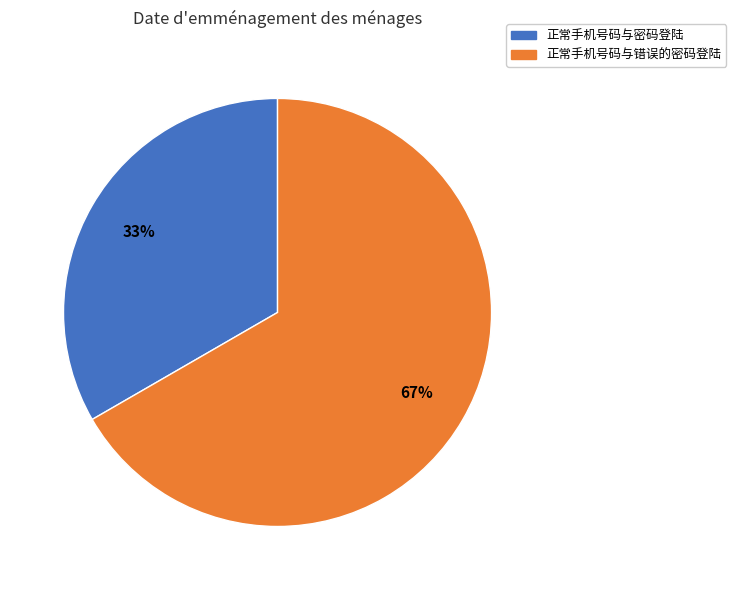

Is it true that 正常手机号码与密码登陆 is 33% of the pie?

True